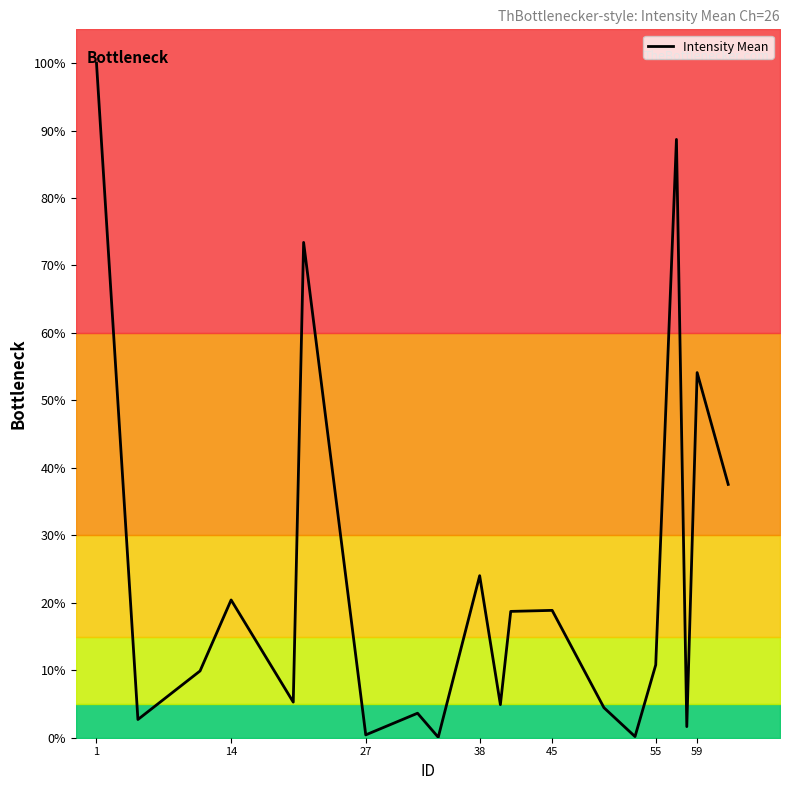

How many values are below 10?

10